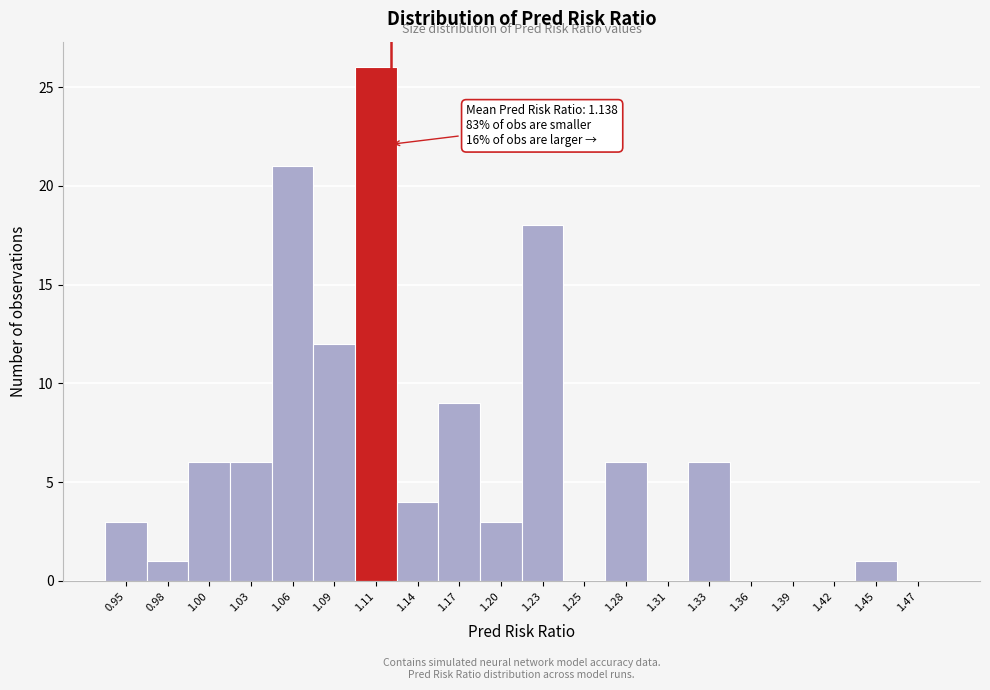

Reading left to right, transcribe all the data shown in this chart.

0.95=3	0.98=1	1.00=6	1.03=6	1.06=21	1.09=12	1.11=26	1.14=4	1.17=9	1.20=3	1.23=18	1.25=0	1.28=6	1.31=0	1.33=6	1.36=0	1.39=0	1.42=0	1.45=1	1.47=0